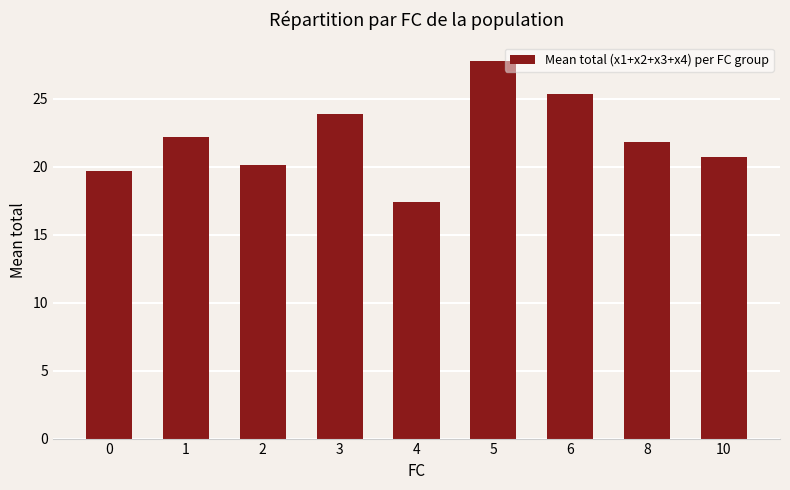

True or false: the data shows 23.9 at 3.

True